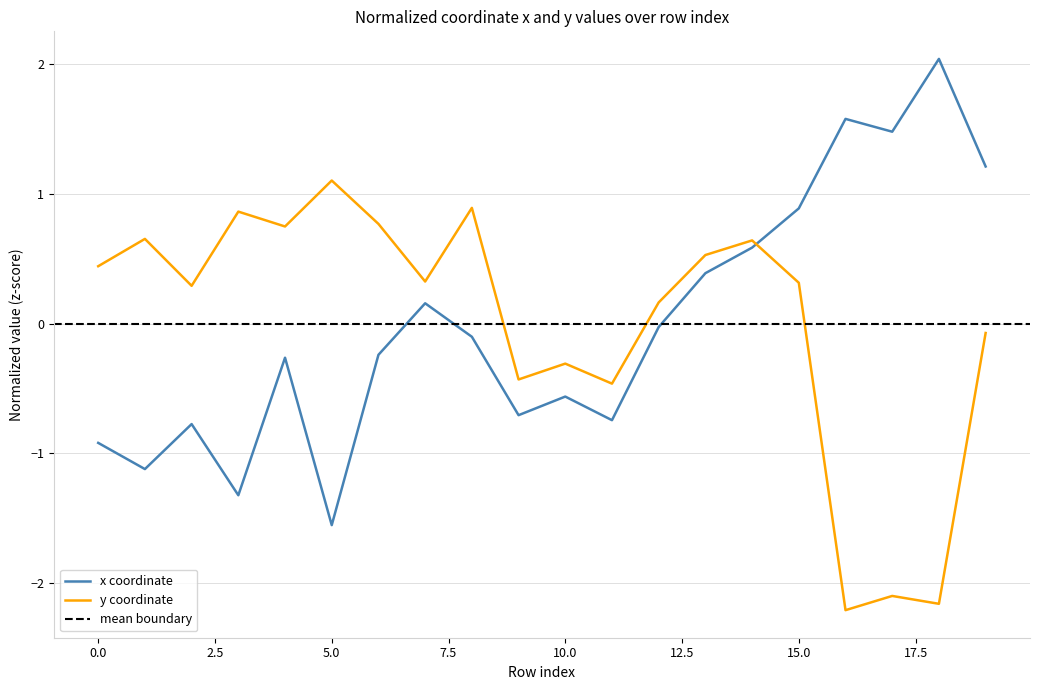

What is the spread (max minus min) of values at 16?

3.8